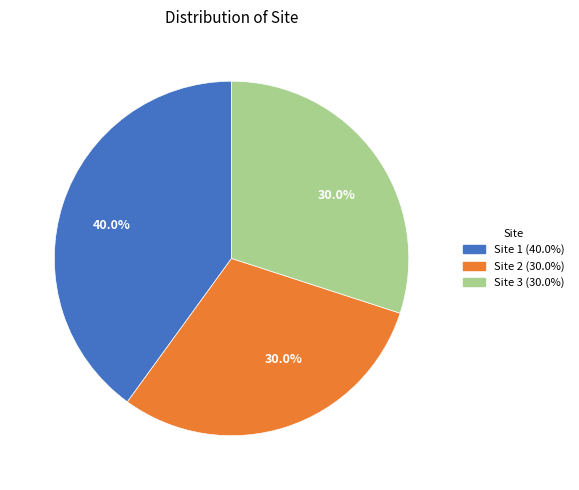

Count the number of slices in the pie.

3